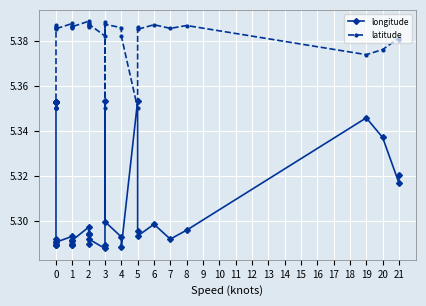

The latitude series shows 5.4 at 0. True or false?

True